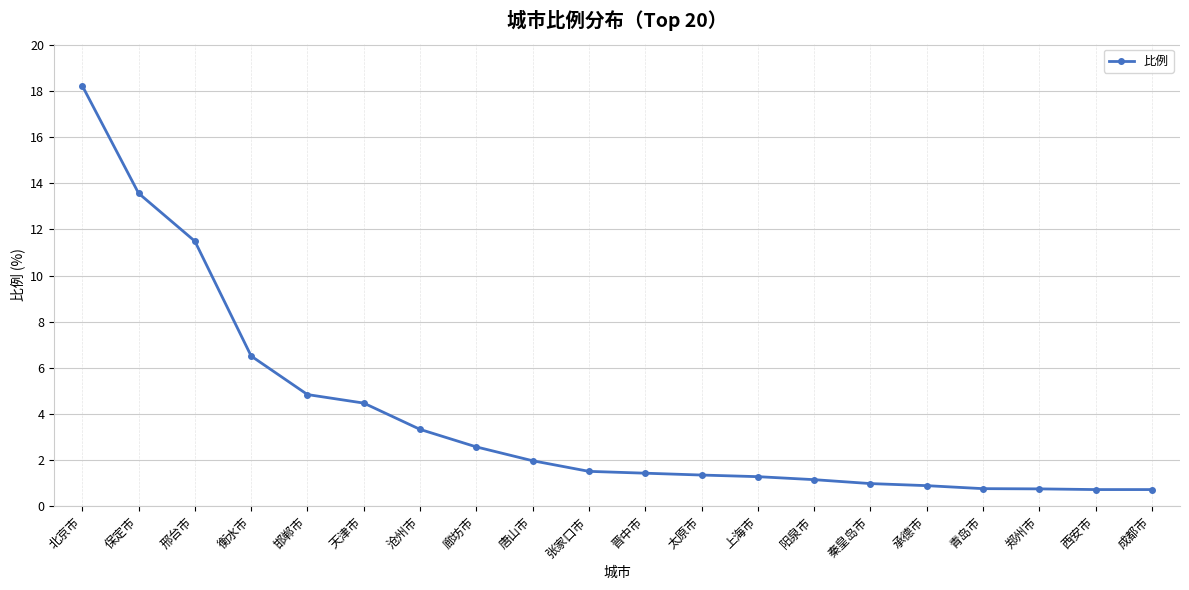

What value does the data have at 承德市?

0.9